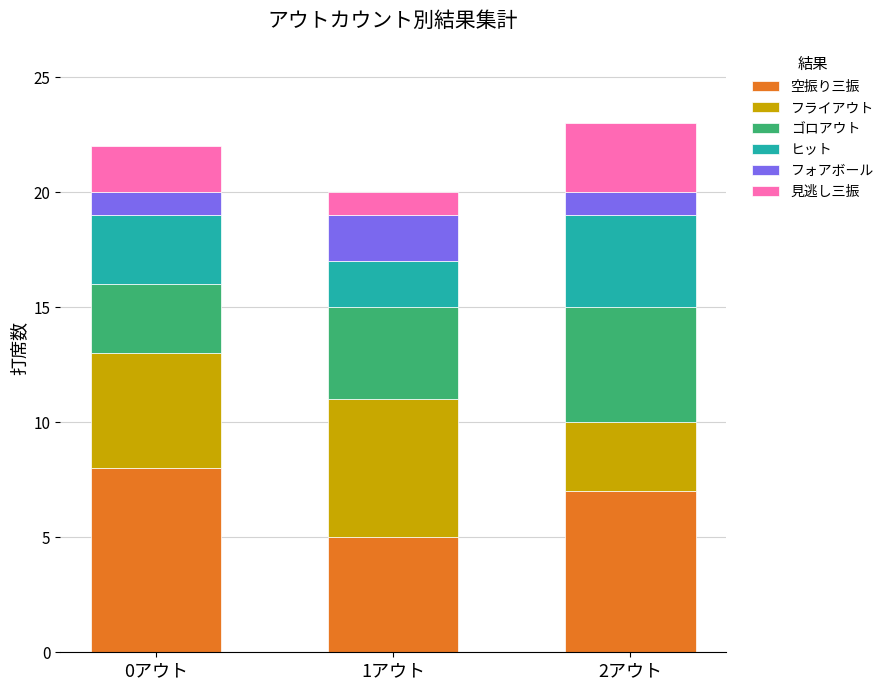

What is the total value across all series at 0アウト?

22